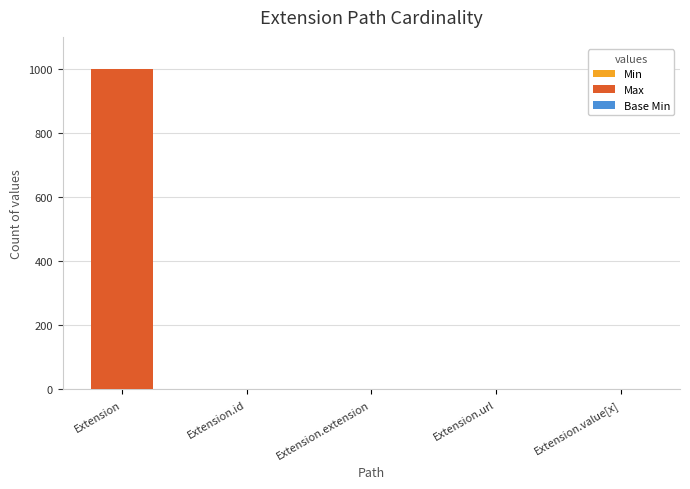

At which category is the sum across all series the highest?

Extension